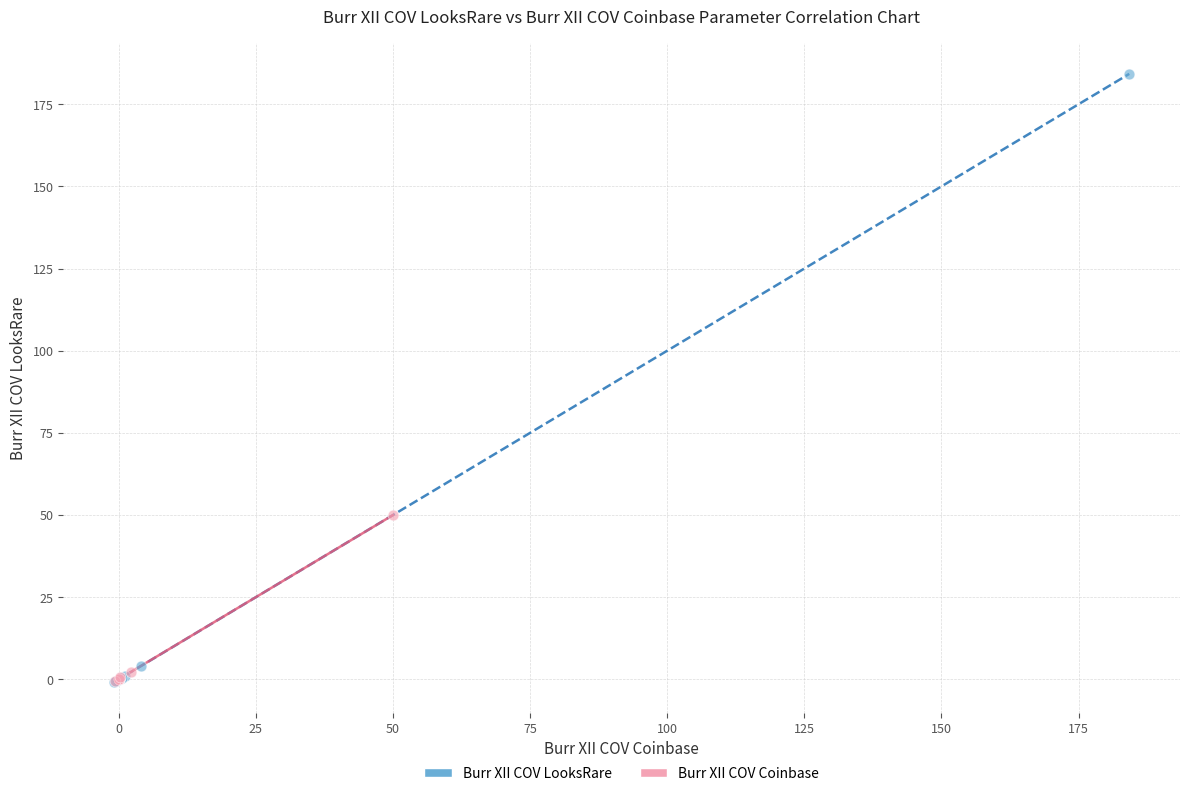

Which series contains the highest Y value?

Burr XII COV LooksRare